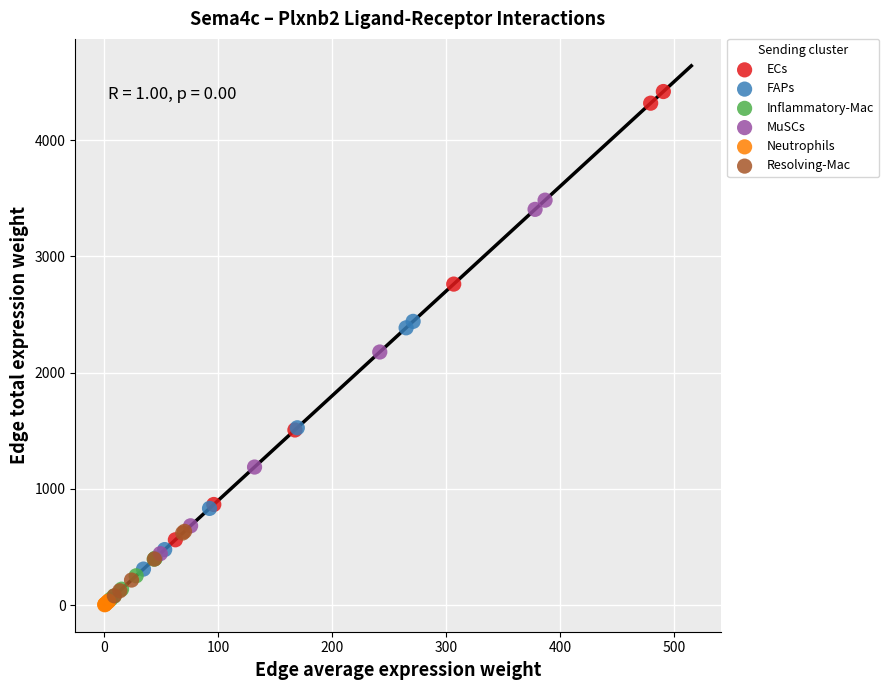

Which series contains the highest Y value?

ECs